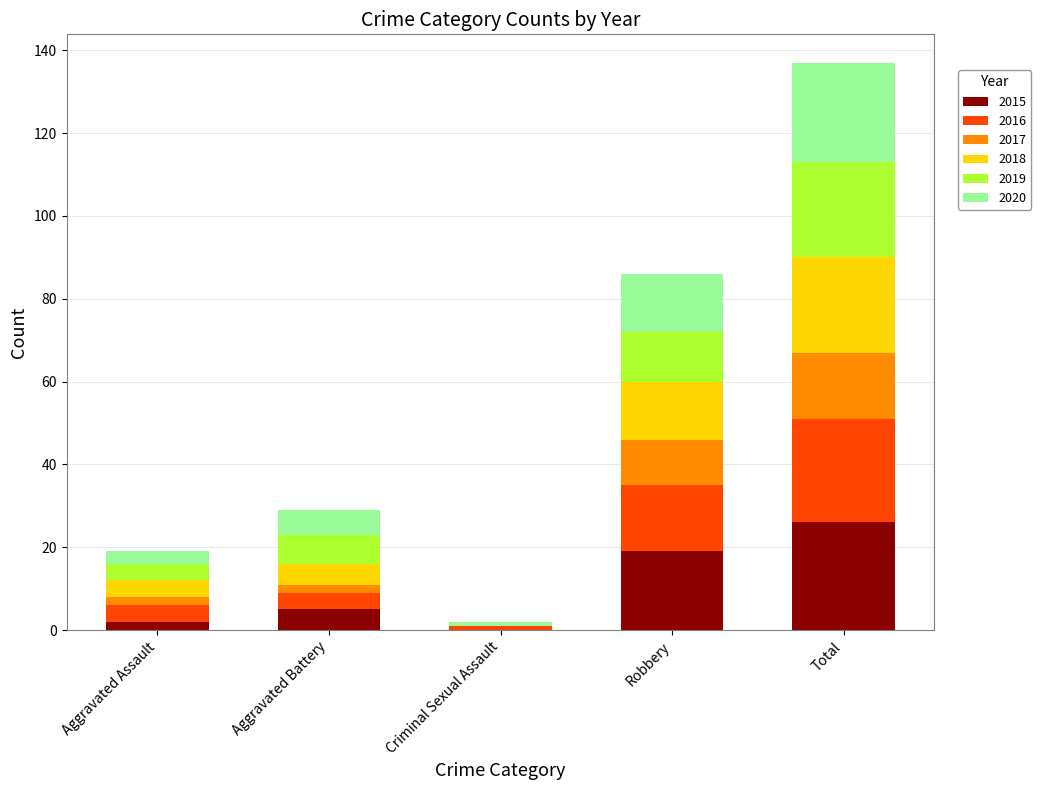

At which label does 2015 reach its peak?

Total